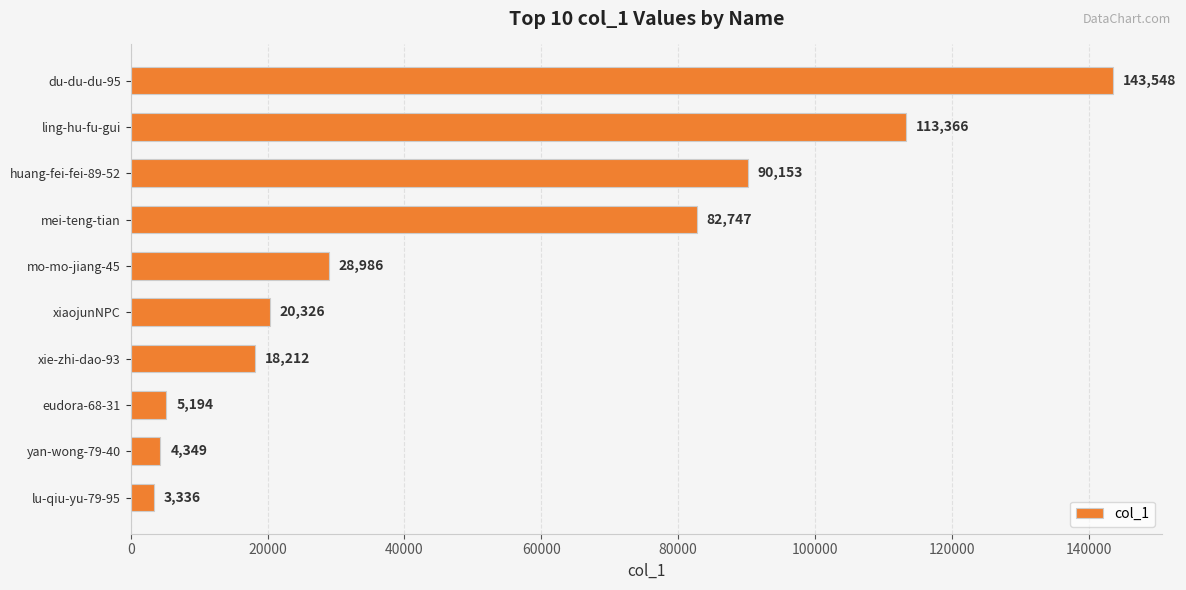

What is the label of the 1st bar from the top?

du-du-du-95